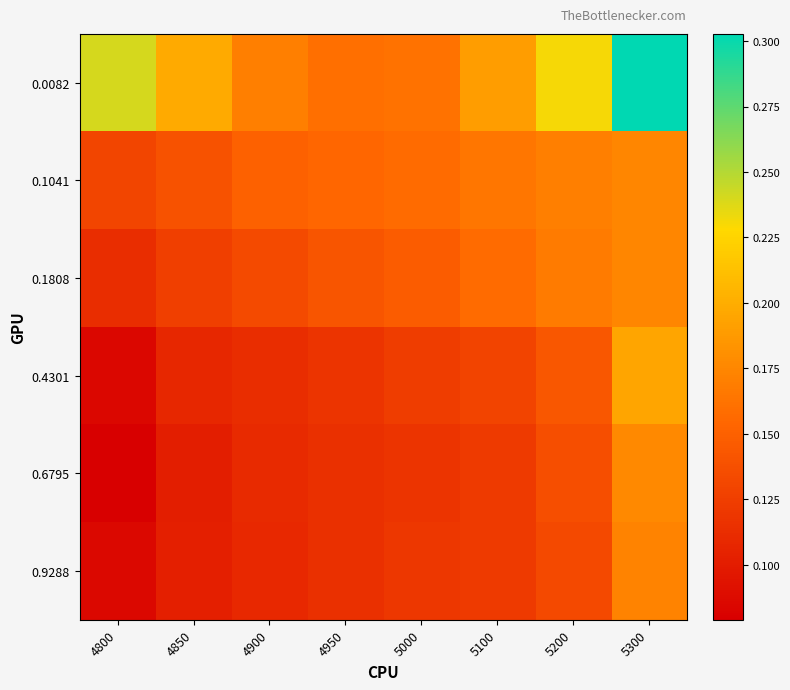

Reading left to right, transcribe all the data shown in this chart.

0.0082: 4800=0.2	4850=0.2	4900=0.2	4950=0.2	5000=0.2	5100=0.2	5200=0.2	5300=0.3
0.1041: 4800=0.1	4850=0.1	4900=0.2	4950=0.2	5000=0.2	5100=0.2	5200=0.2	5300=0.2
0.1808: 4800=0.1	4850=0.1	4900=0.1	4950=0.1	5000=0.1	5100=0.2	5200=0.2	5300=0.2
0.4301: 4800=0.1	4850=0.1	4900=0.1	4950=0.1	5000=0.1	5100=0.1	5200=0.1	5300=0.2
0.6795: 4800=0.1	4850=0.1	4900=0.1	4950=0.1	5000=0.1	5100=0.1	5200=0.1	5300=0.2
0.9288: 4800=0.1	4850=0.1	4900=0.1	4950=0.1	5000=0.1	5100=0.1	5200=0.1	5300=0.2